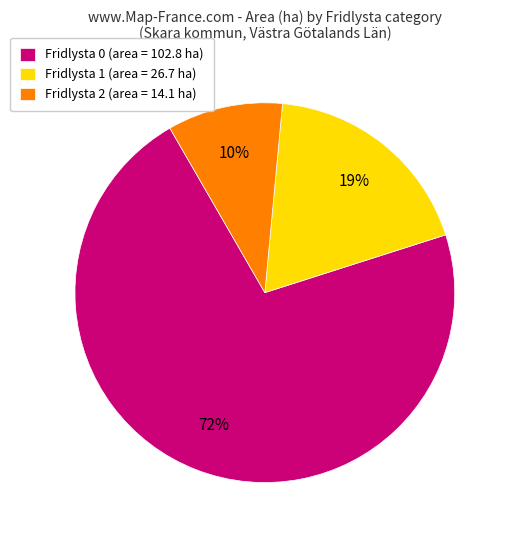

Which category has the smallest portion of the pie?

Fridlysta 2 (area = 14.1 ha)